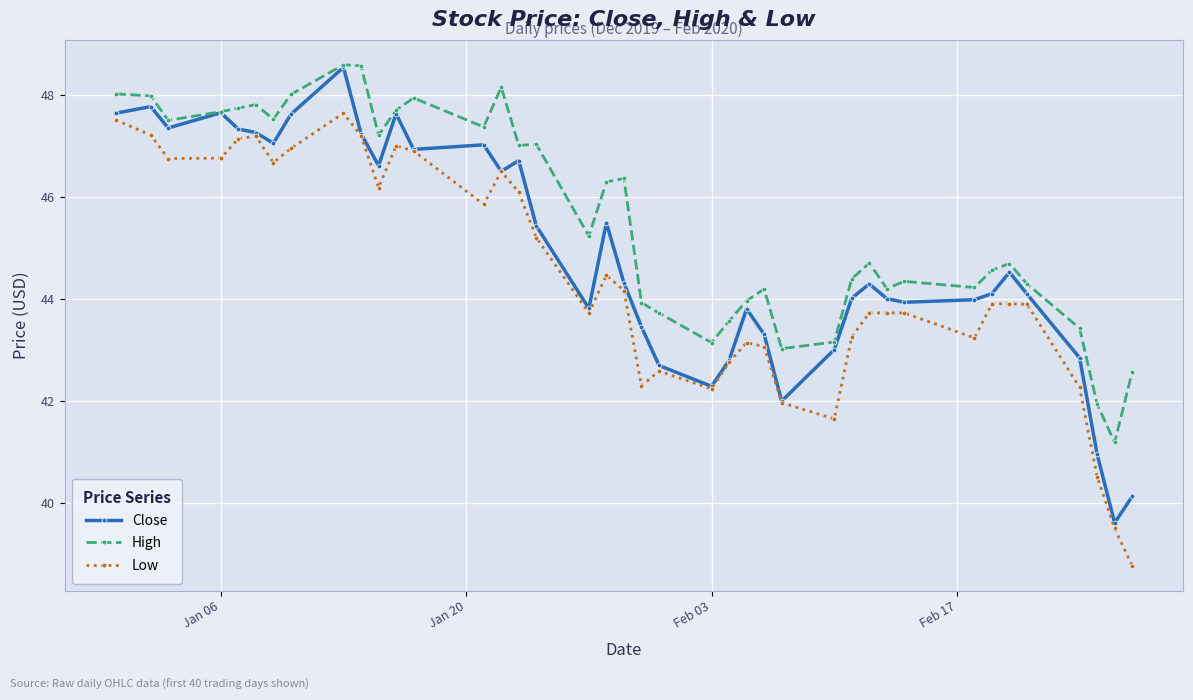

What is the highest value of the High series?

48.6